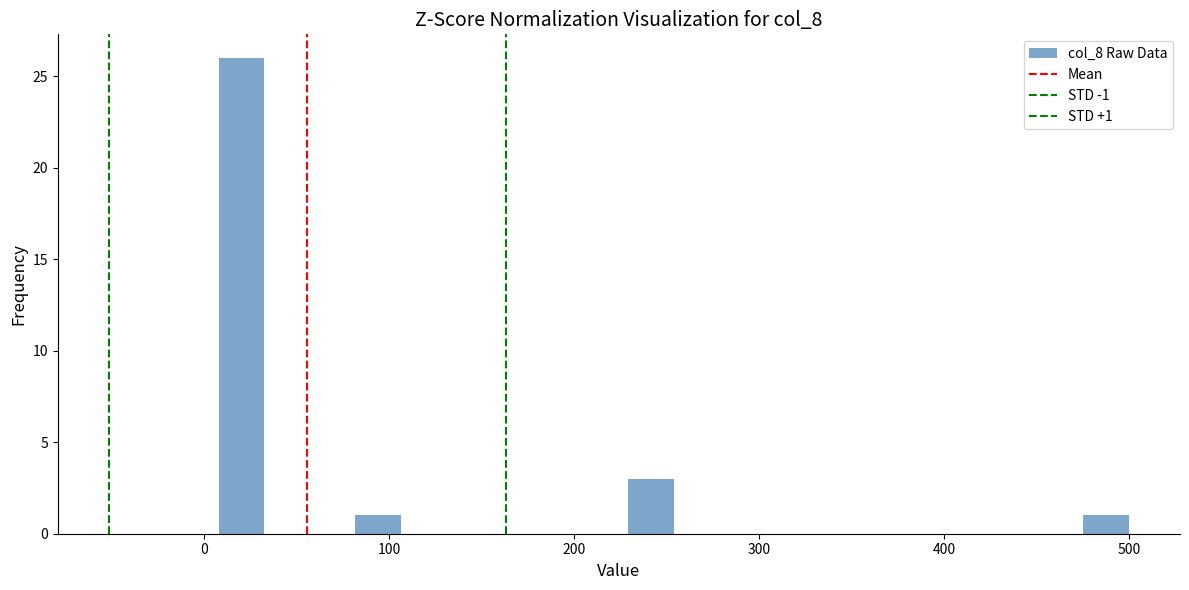

Read against the x-axis, roughly where is the centre of the tallest bar?

20